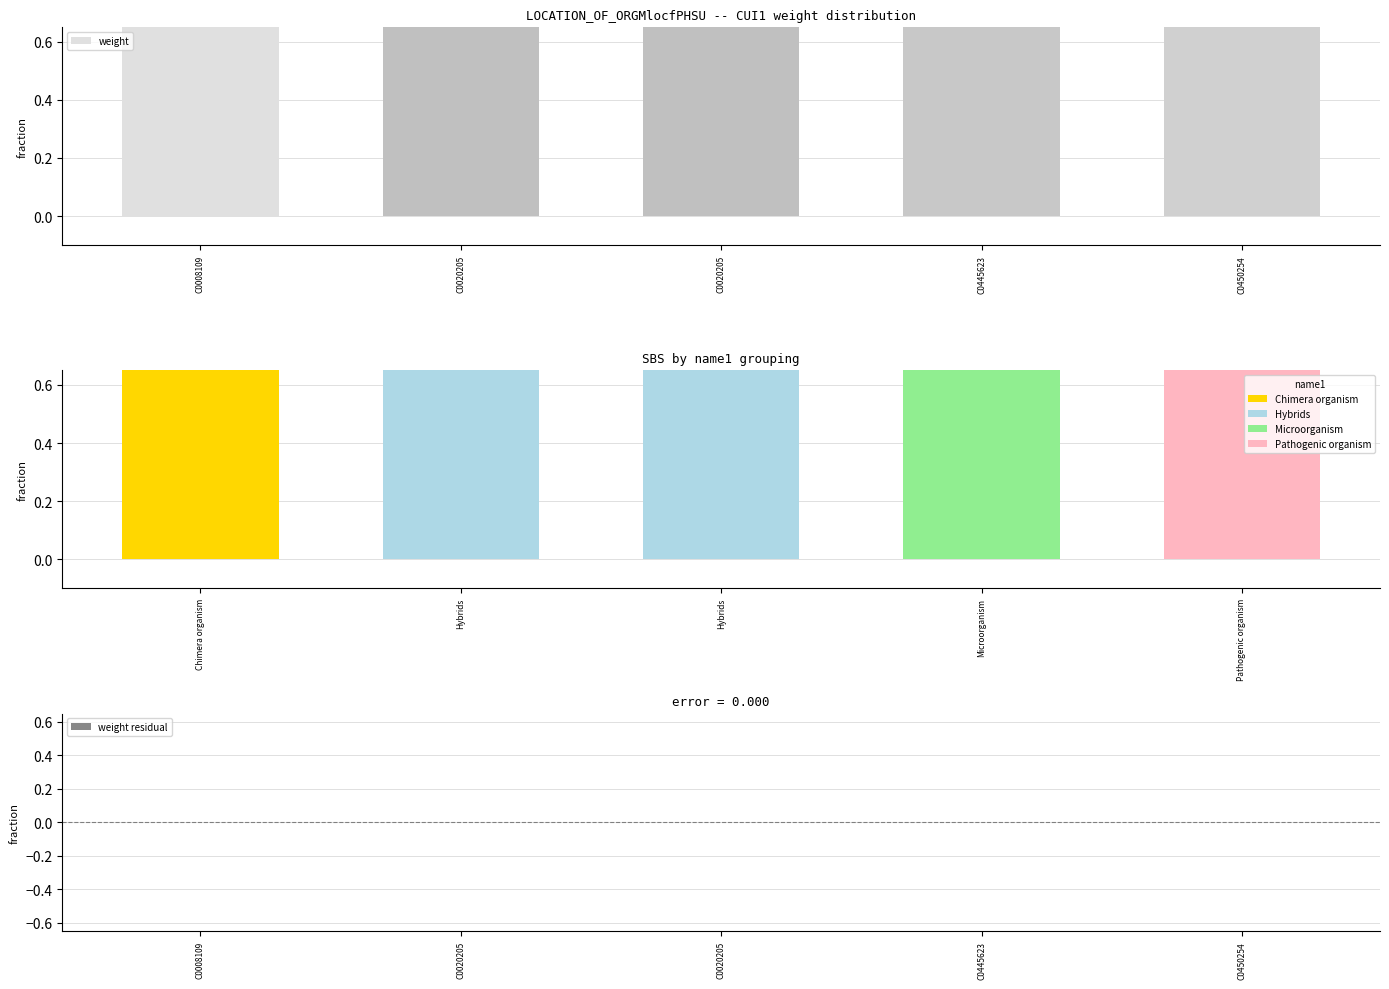

Are the bars grouped side by side (vs. stacked)?

Yes